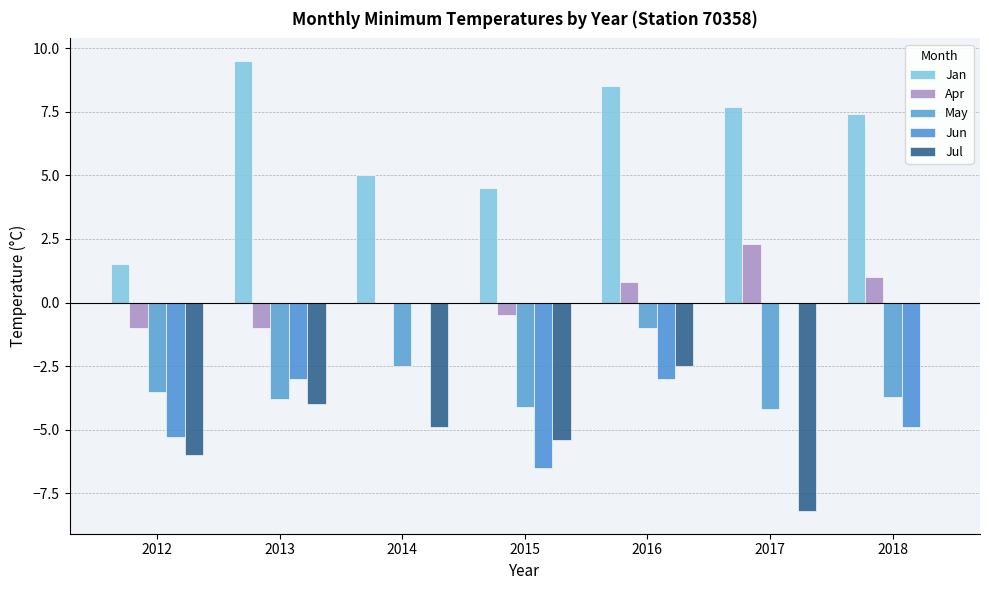

Which has a higher value, 2014 or 2015?

2014